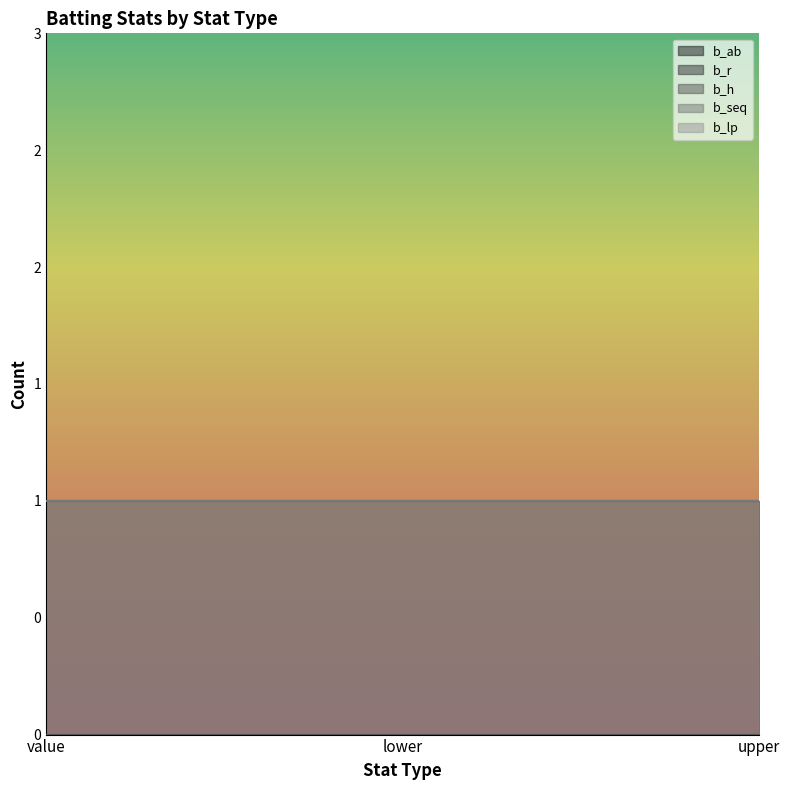

The value of b_lp at upper is 5. True or false?

False